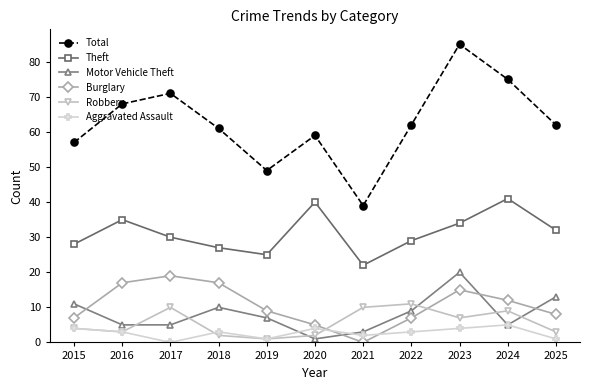

Reading left to right, what are all the values shown in this chart?

Total: 57	68	71	61	49	59	39	62	85	75	62
Theft: 28	35	30	27	25	40	22	29	34	41	32
Motor Vehicle Theft: 11	5	5	10	7	1	3	9	20	5	13
Burglary: 7	17	19	17	9	5	0	7	15	12	8
Robbery: 4	3	10	2	1	2	10	11	7	9	3
Aggravated Assault: 4	3	0	3	1	4	2	3	4	5	1